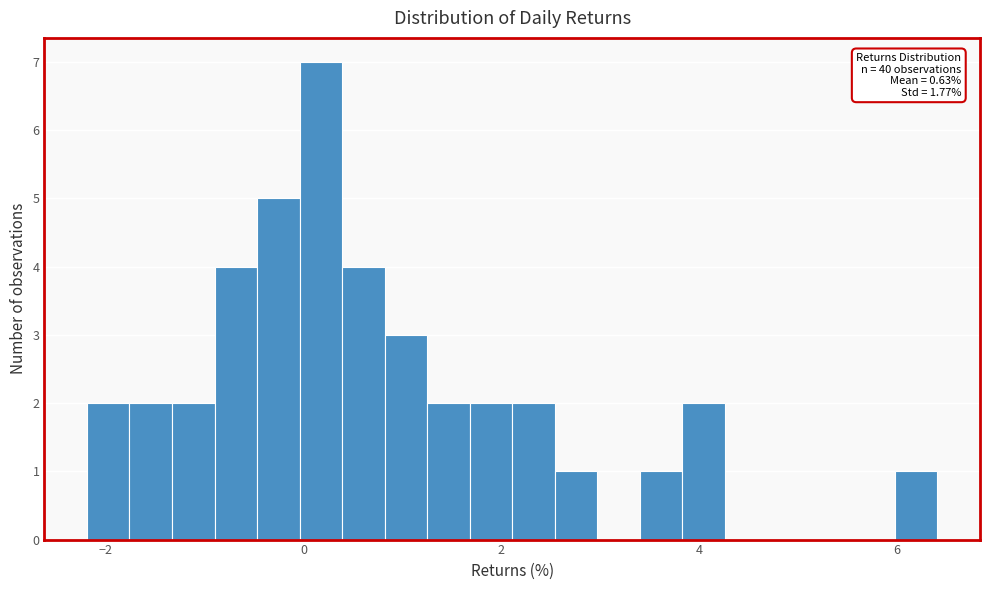

Read against the x-axis, roughly where is the centre of the tallest bar?

0.2